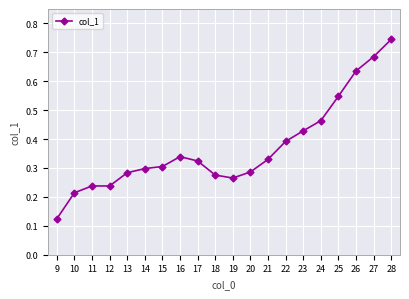

What is the sum of all values?

7.4